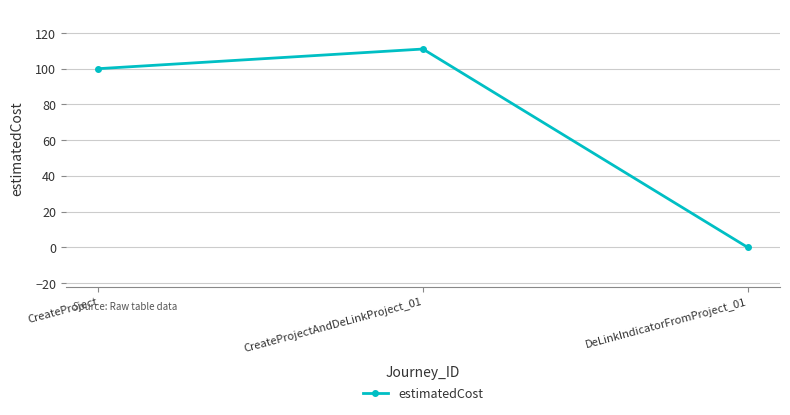

How many lines are shown in the chart?

1